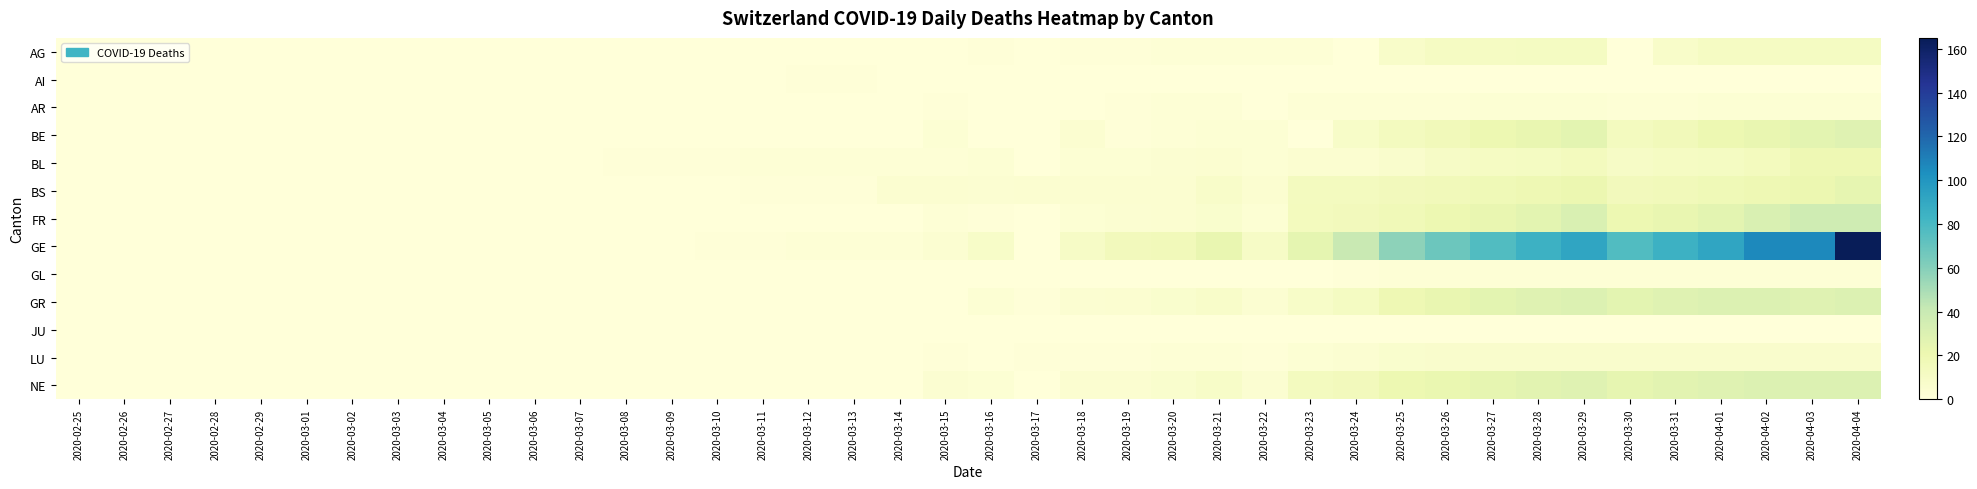

Which series has the largest total across all categories?

GE